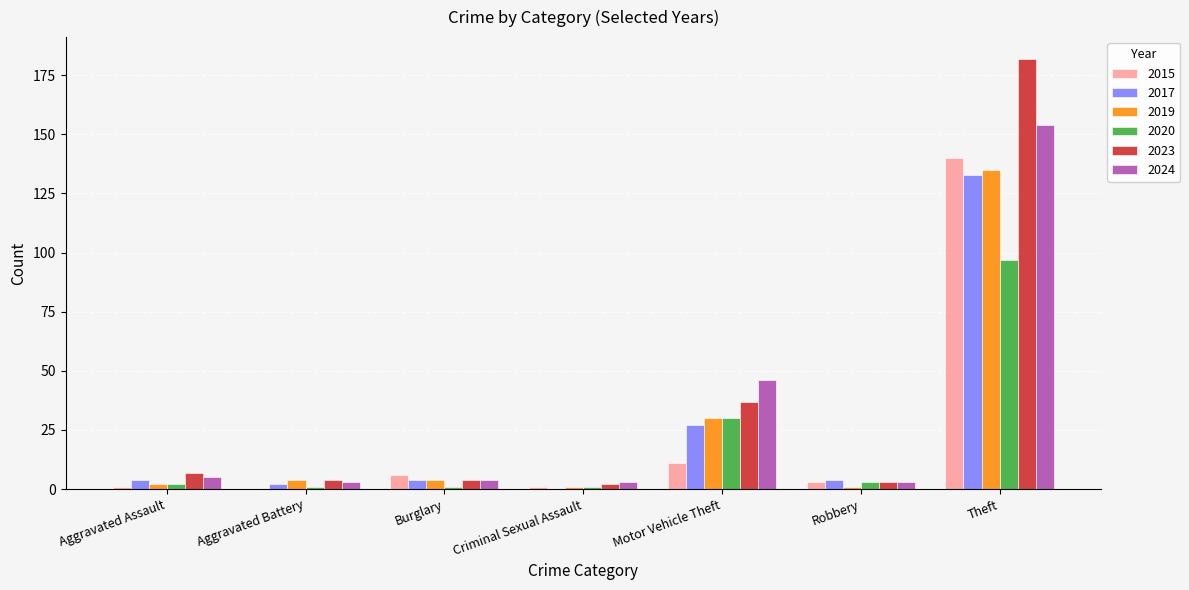

Which series changed the most between Motor Vehicle Theft and Theft?

2023